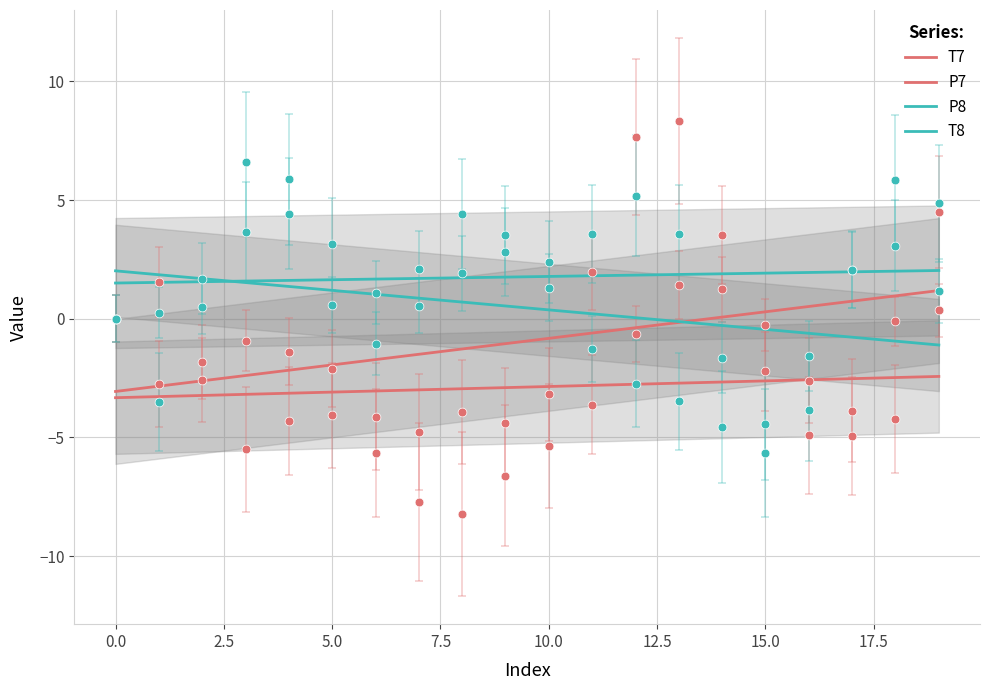

Is the value of T7 at 7.5 greater than the value of P8 at 15.0?

No